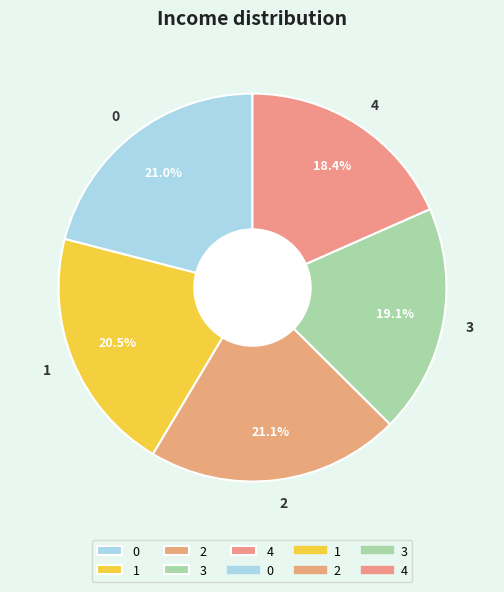

What portion of the pie excludes 1?

79.5%